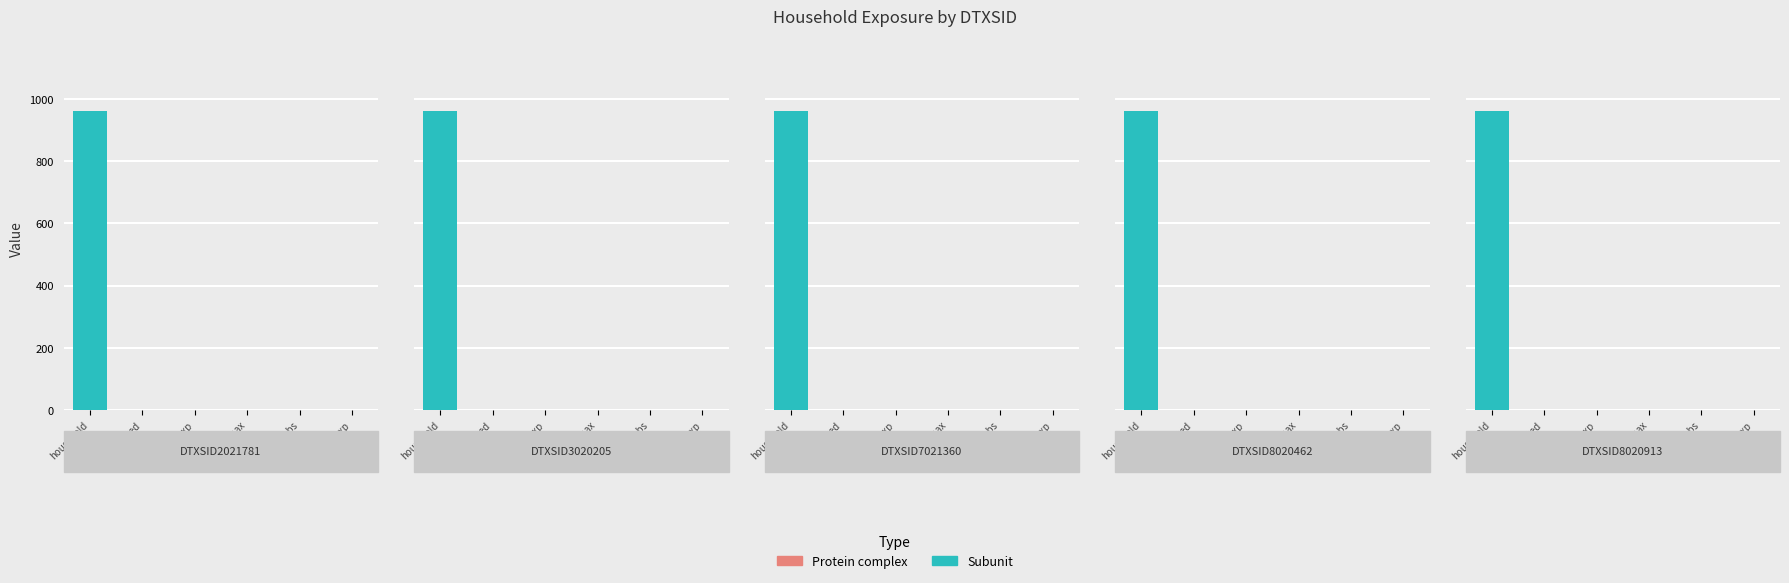

At which label does dir.derm.max reach its minimum?

DTXSID2021781